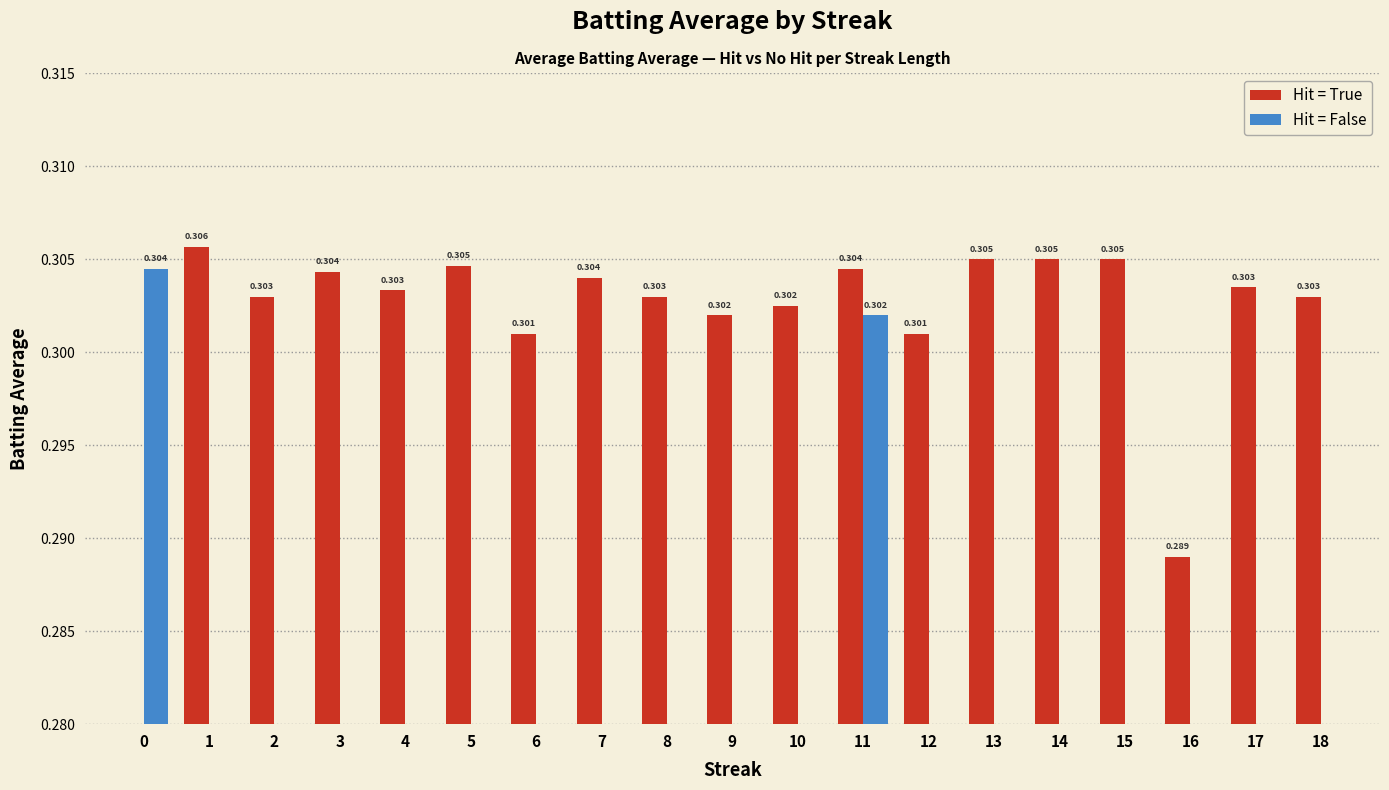

Which series changed the most between 10 and 16?

Hit = True